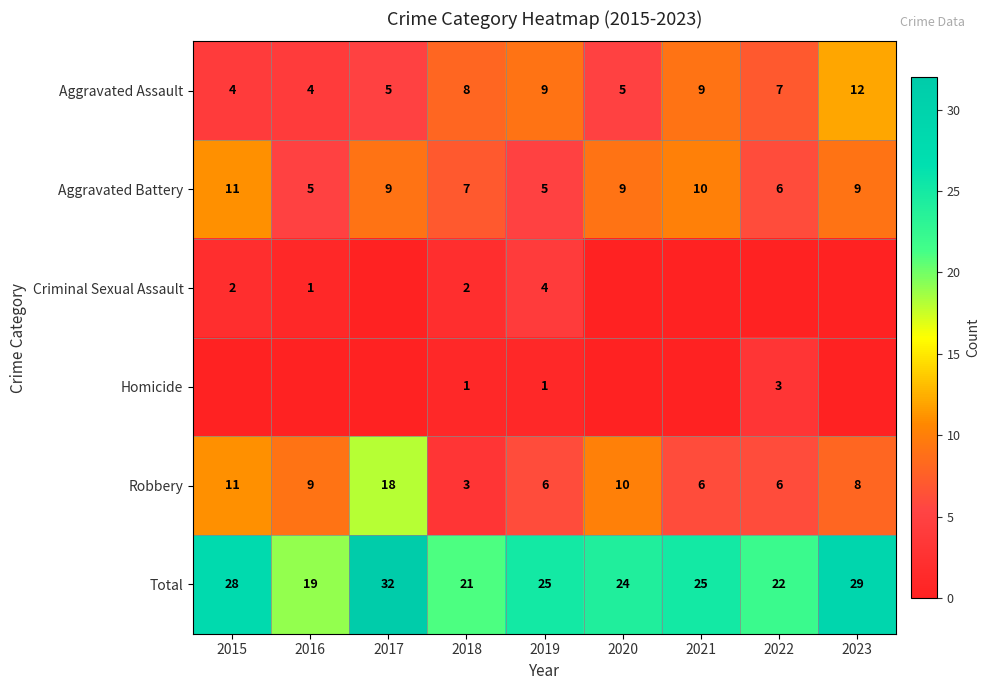

How many data points in Total are less than 25?

4